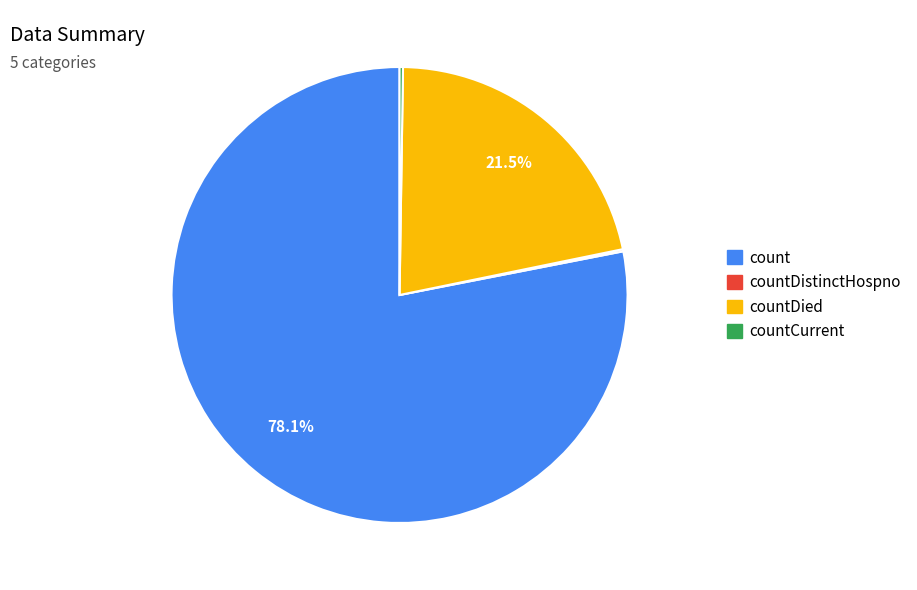

Is there any slice that represents more than half of the pie?

Yes